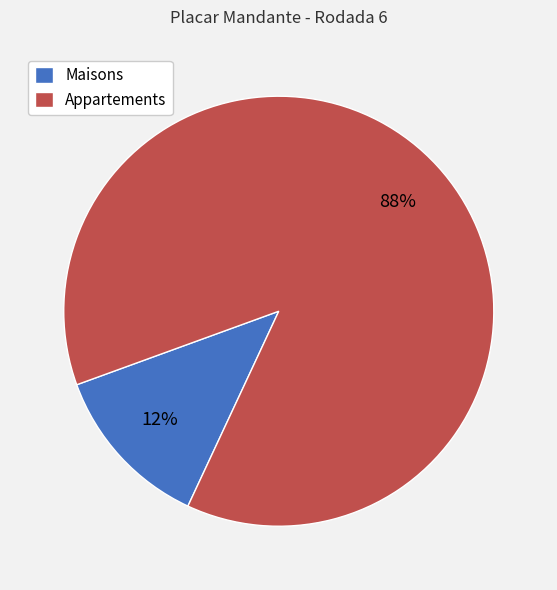

Is there a majority slice in this chart?

Yes